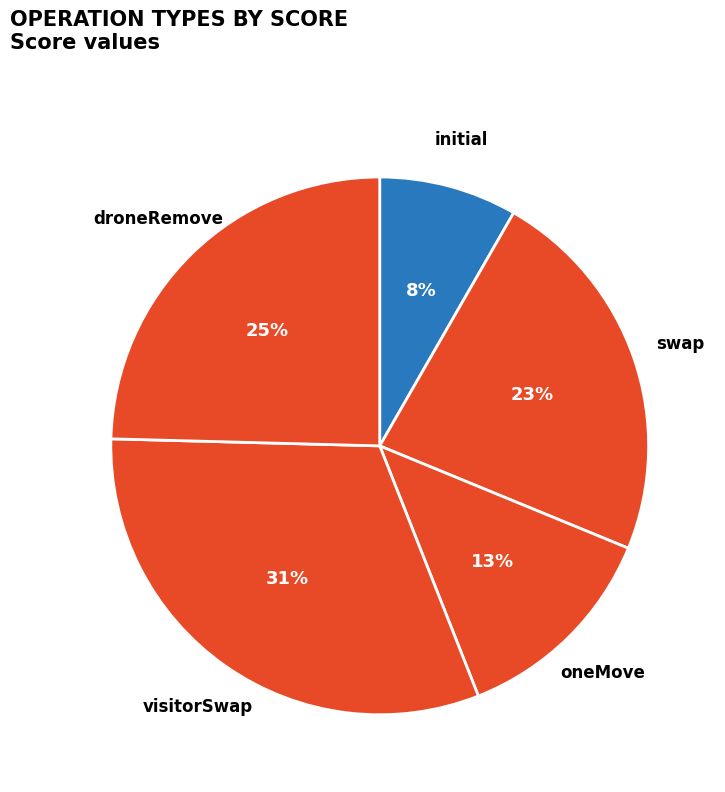

To the nearest percent, what is the difference between the largest and smallest slice percentages?

23%